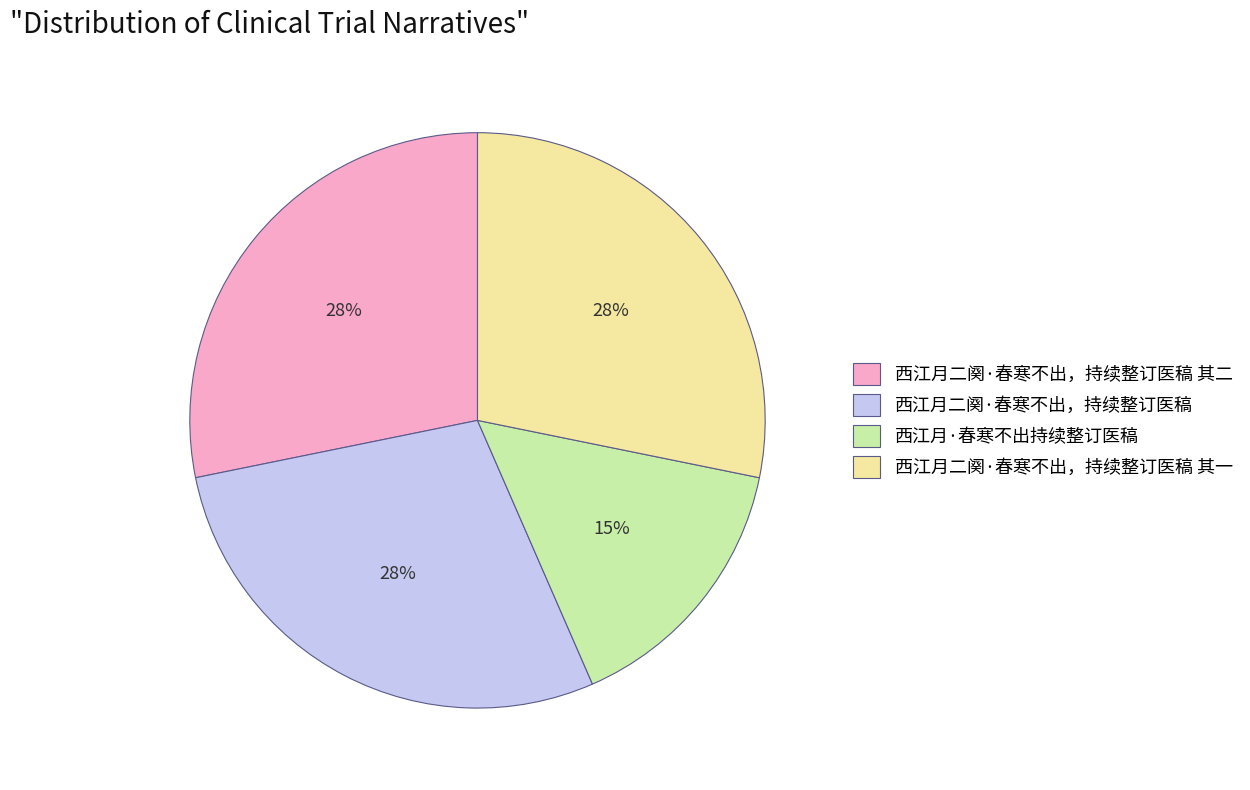

Is the sum of 西江月二阕·春寒不出，持续整订医稿 其二 and 西江月·春寒不出持续整订医稿 greater than half?

No